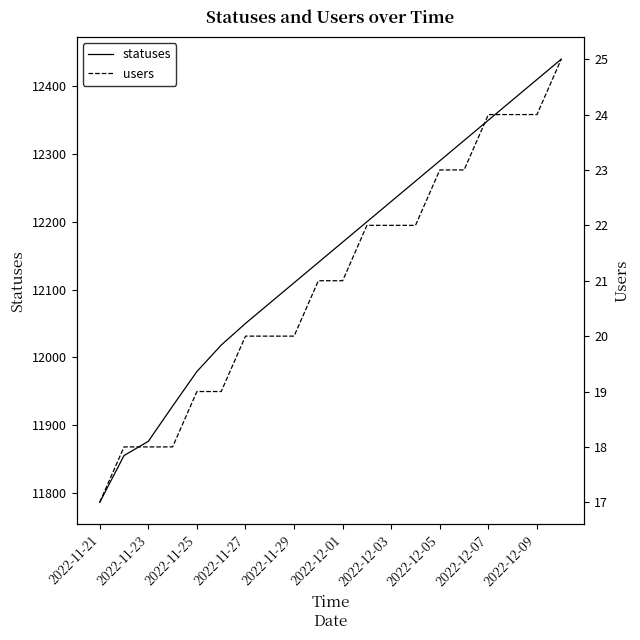

The value of statuses at 2022-12-01 is 12170. True or false?

True